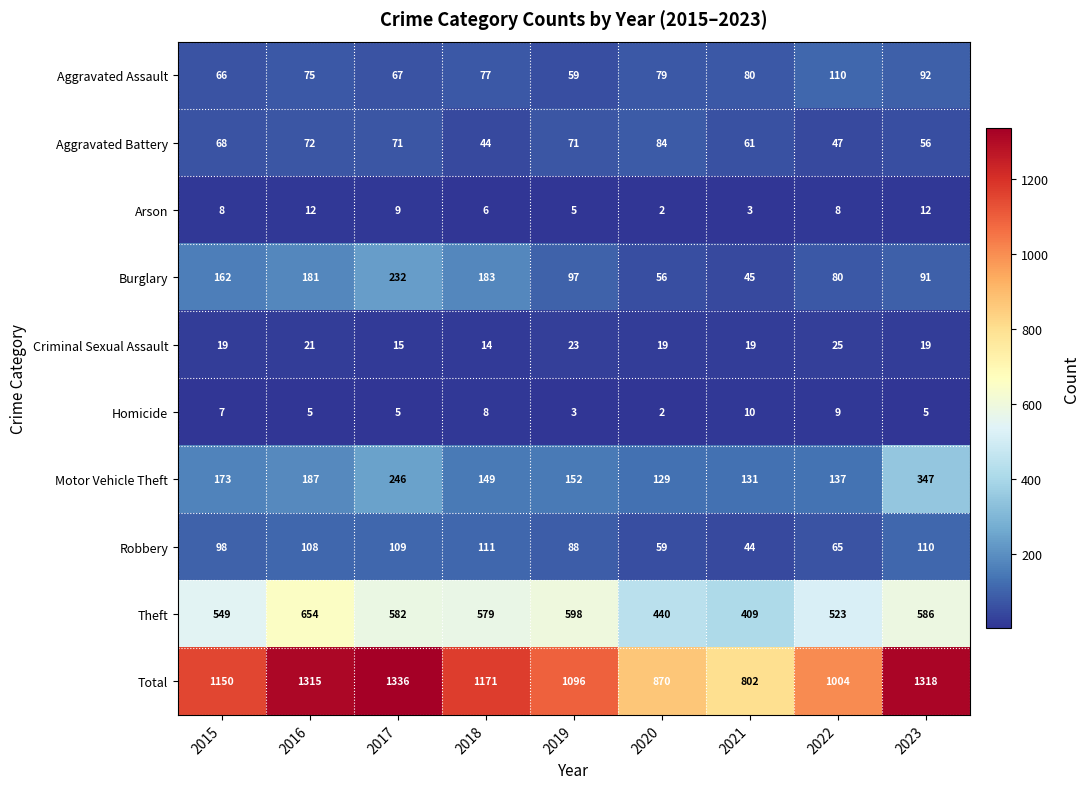

What value does the Homicide series have at 2015?

7